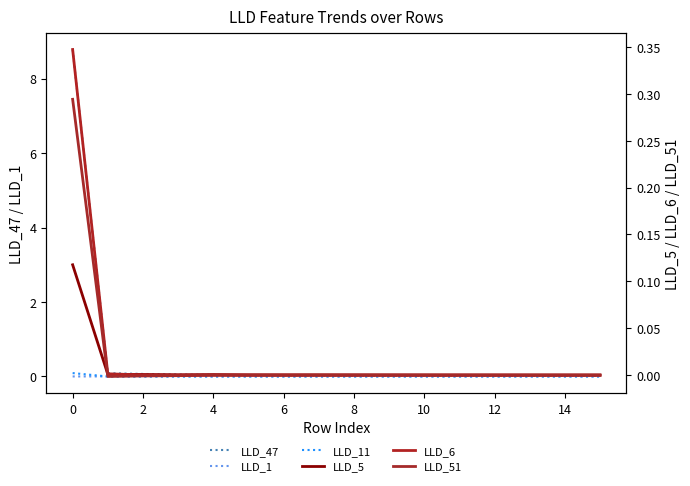

What is the sum of all LLD_5 values?

0.1